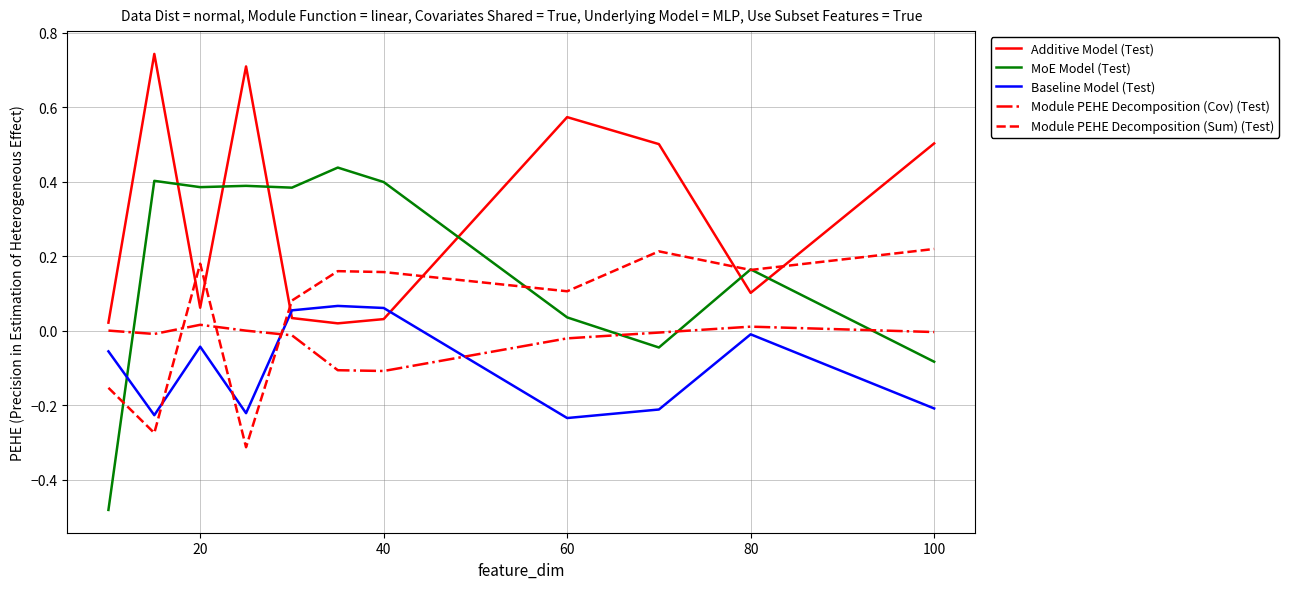

How many times do Module PEHE Decomposition (Sum) (Test) and Module PEHE Decomposition (Cov) (Test) cross each other?

3